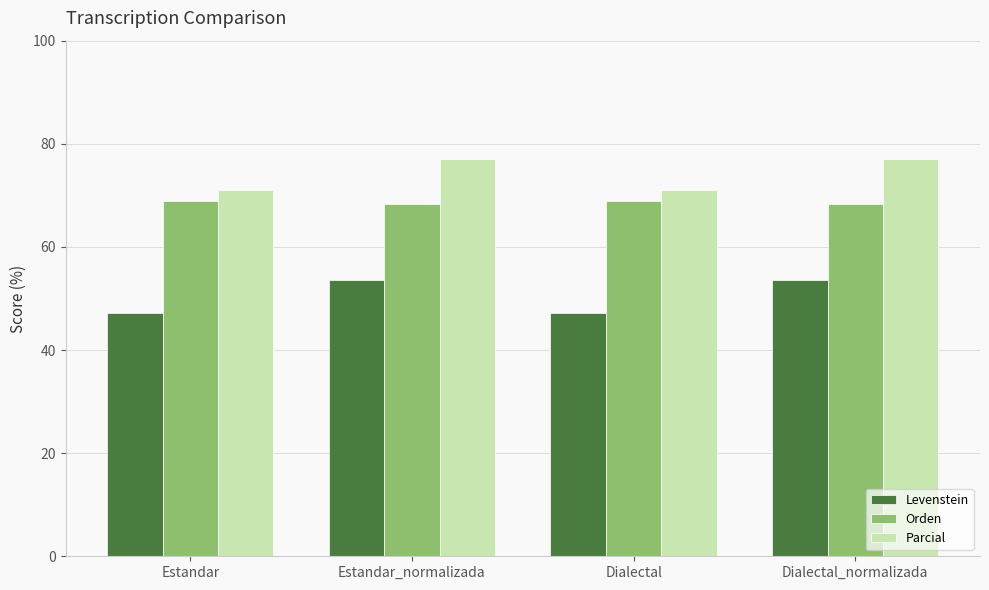

What is the label of the 1st bar from the right?

Dialectal_normalizada